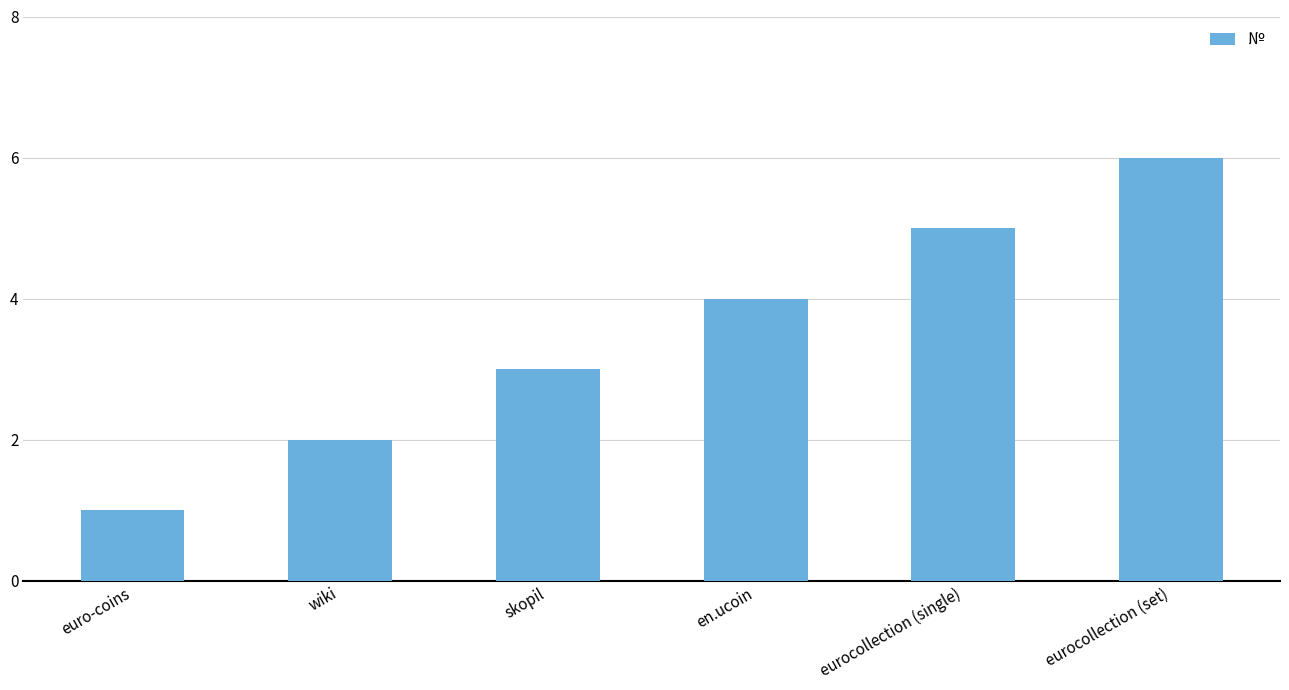

Is it true that the value at skopil is 5?

False